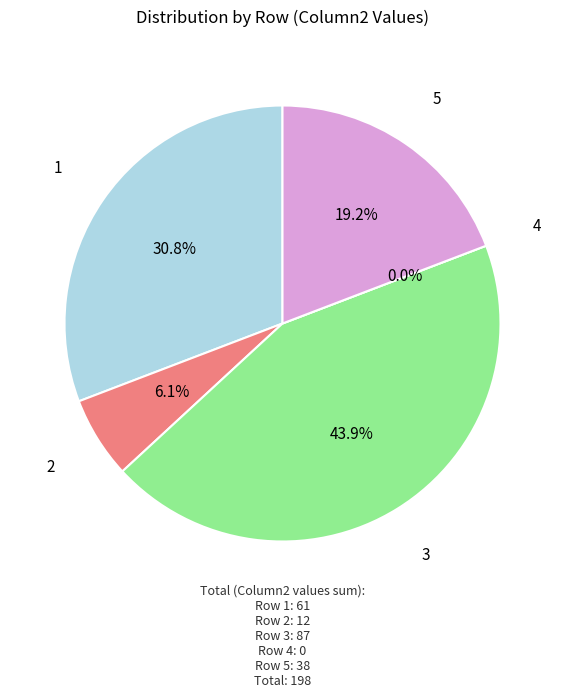

How much of the chart is everything except 4?

100.0%